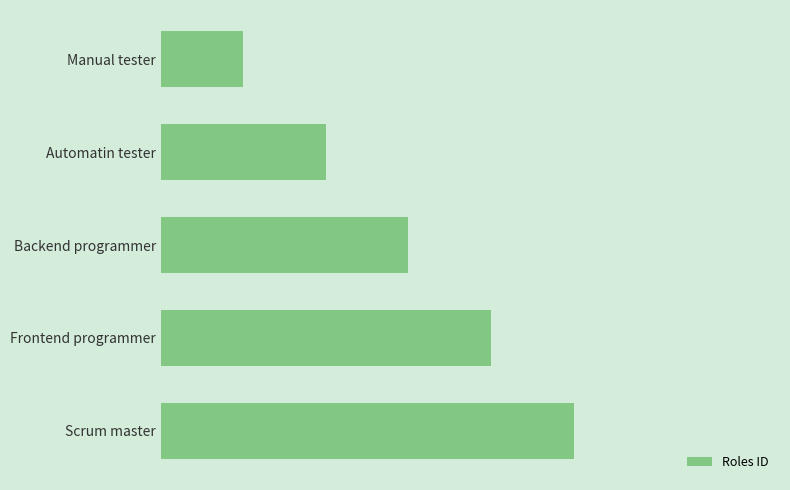

Are the bars horizontal?

Yes